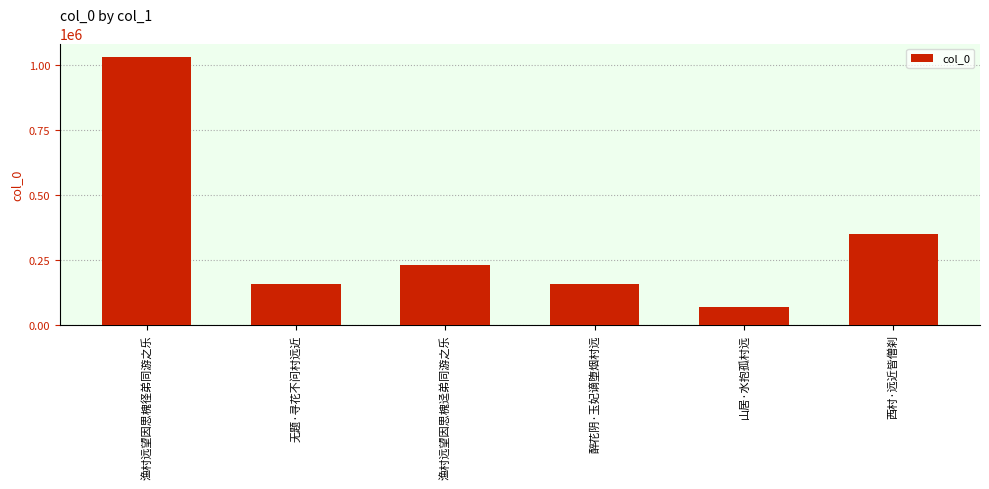

Approximately how many times larger is the value at 渔村远望因思槐径弟同游之乐 compared to 西村·远近皆僧刹?

3.0